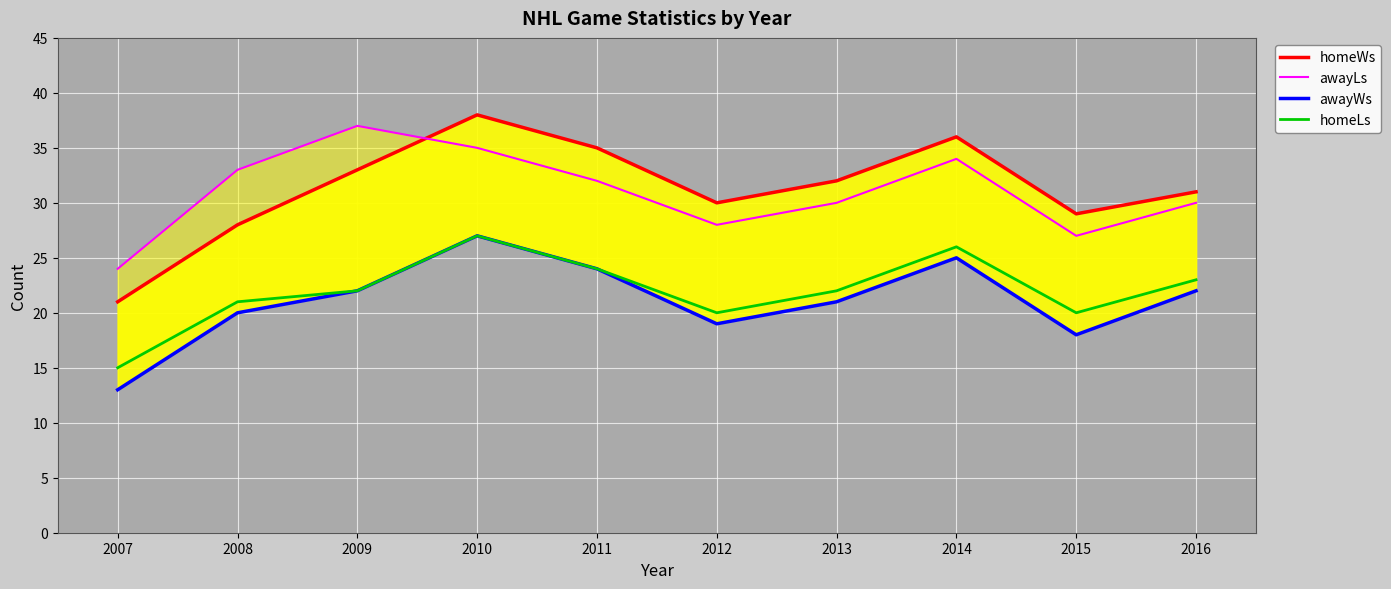

How many lines are shown in the chart?

4